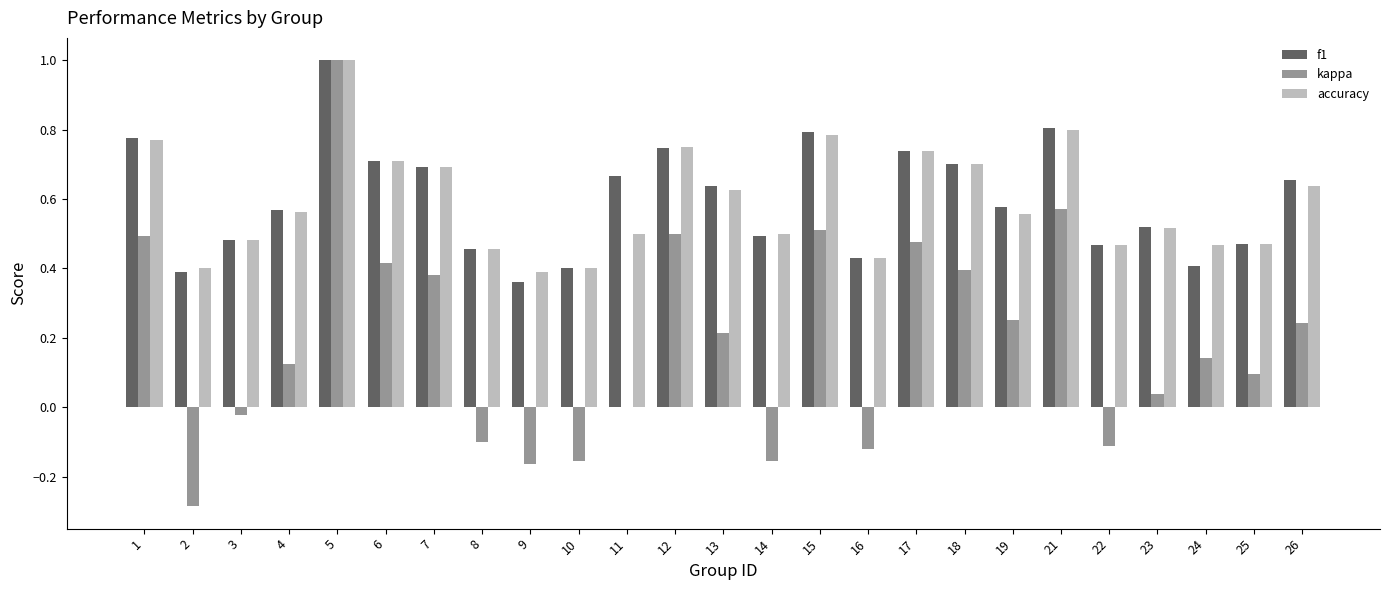

At which category does the chart reach its peak across all series?

5